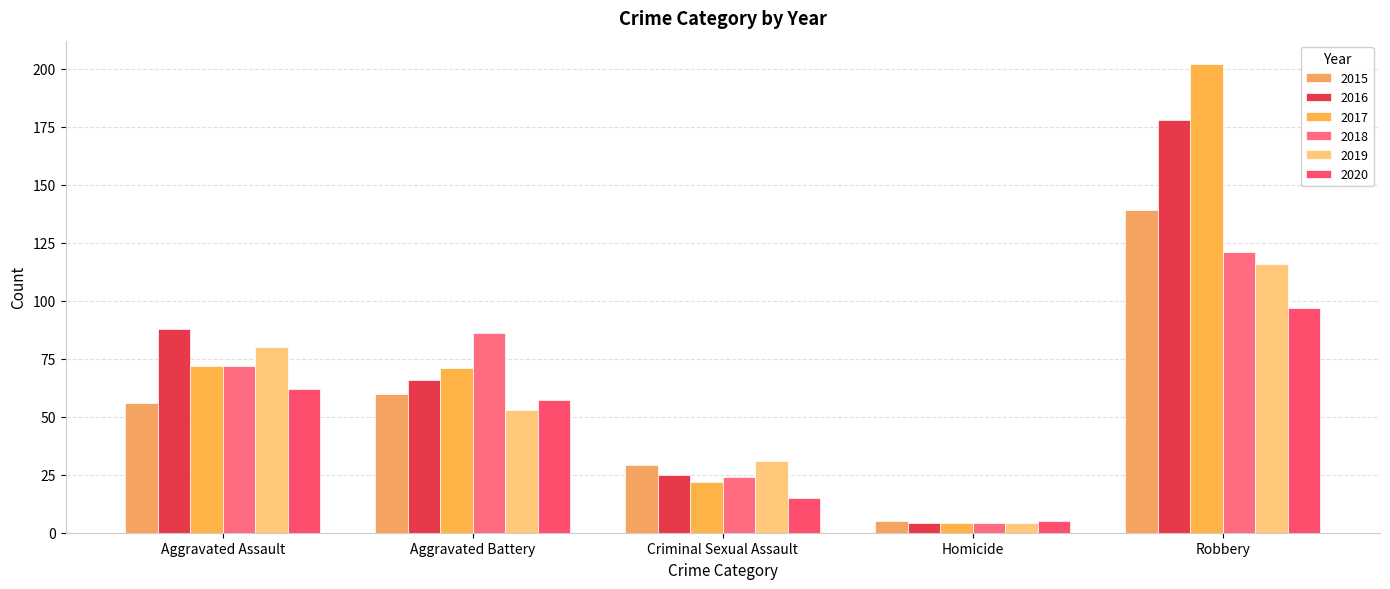

Which series changed the most between Criminal Sexual Assault and Robbery?

2017